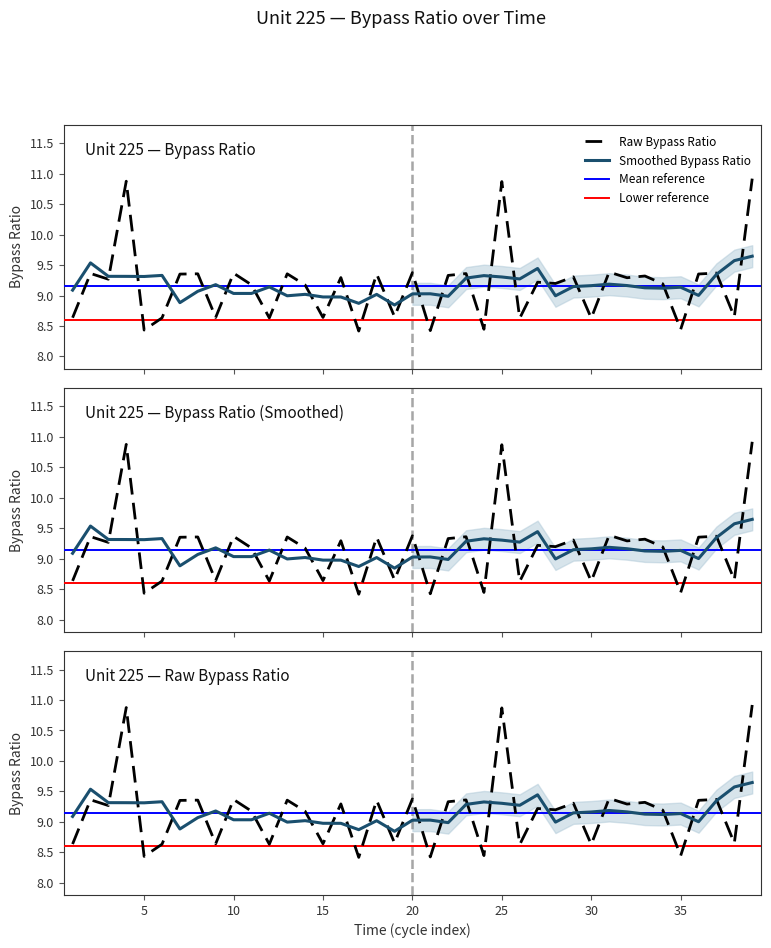

What is the average value of the Smoothed Bypass Ratio series?

9.2